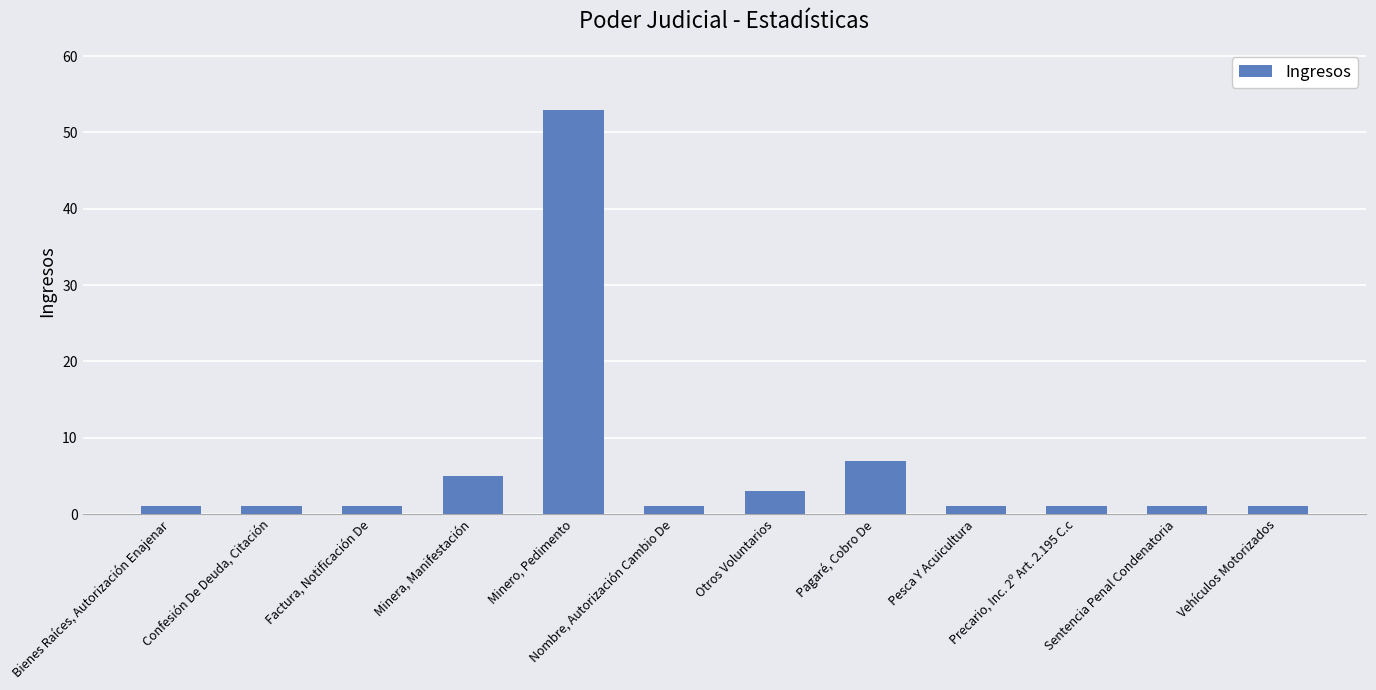

What is the maximum value shown in the chart?

53